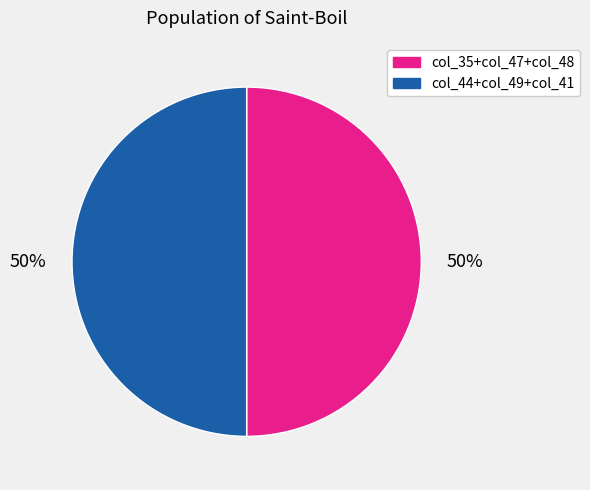

To the nearest percent, what is the average slice percentage?

50%